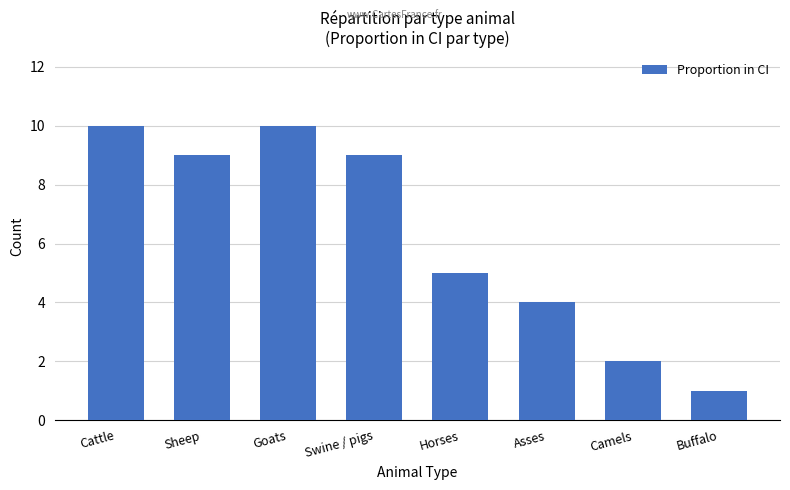

Approximately how many times larger is the value at Cattle compared to Sheep?

1.1